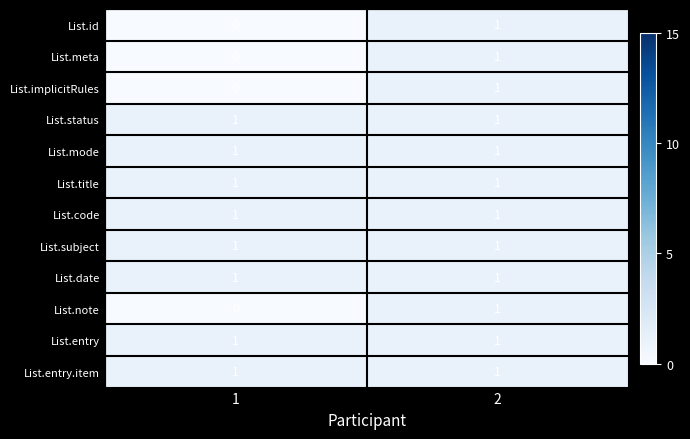

Is it true that List.date equals 1 at 1?

True